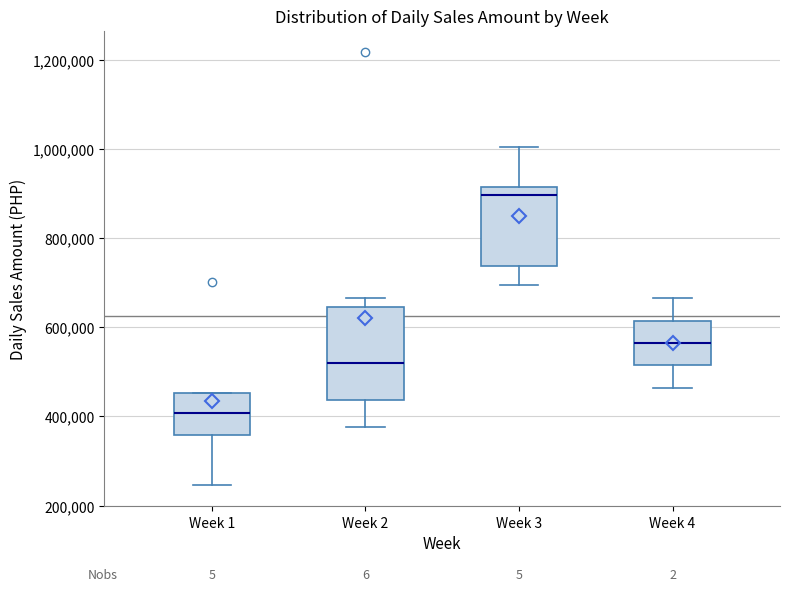

Where is the upper edge of the box for Week 4 on the y-axis? The values are not printed on the chart, so give them approximately, as read against the axis.

620000